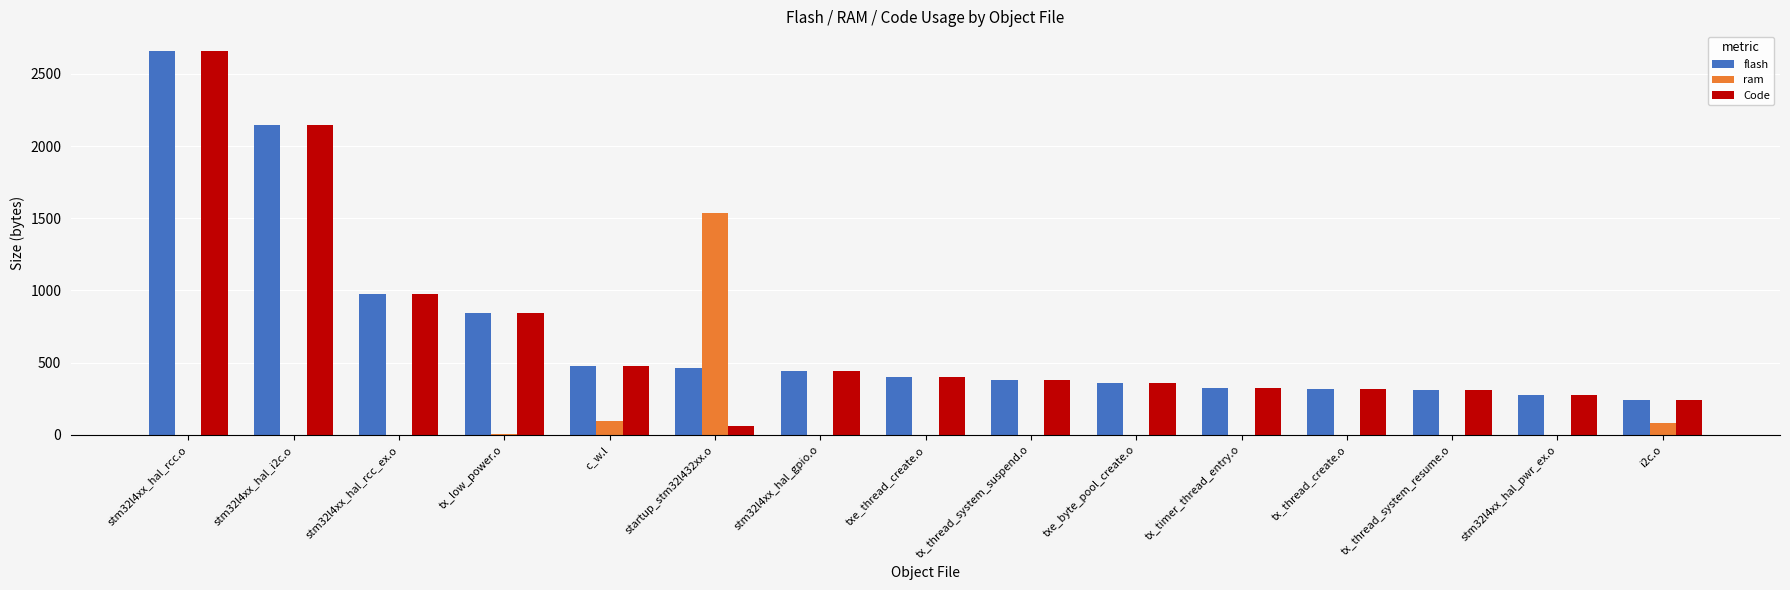

What is the maximum value shown in the chart?

2662